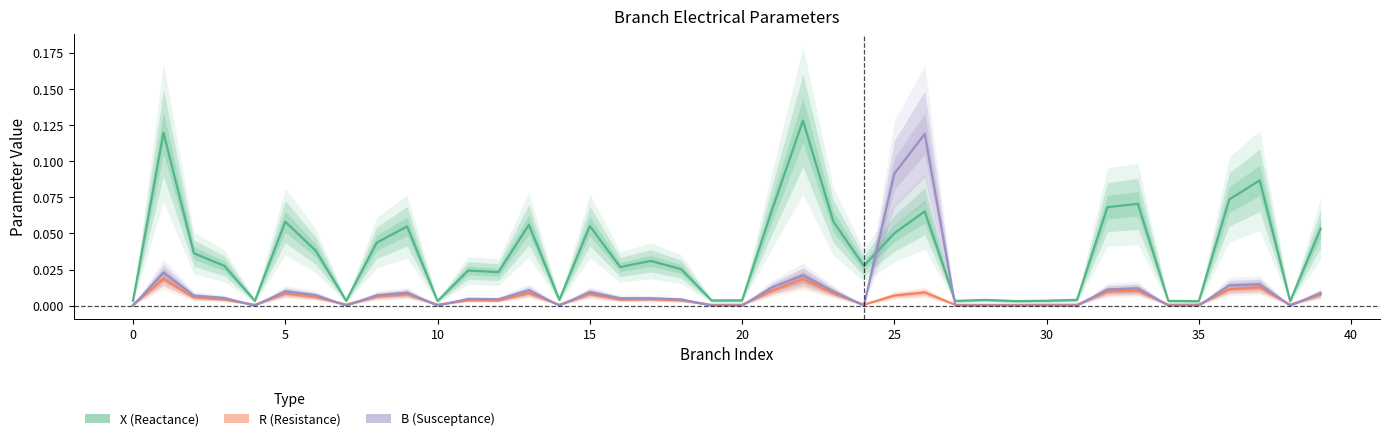

True or false: R (Resistance) and B (Susceptance) intersect in this chart.

True